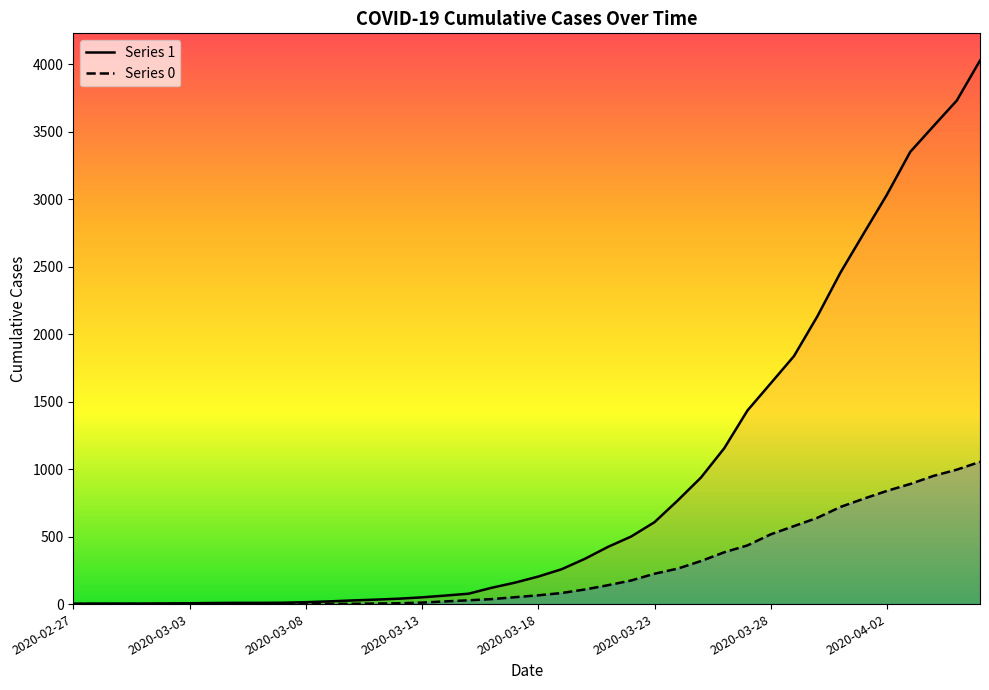

List the series in order of their peak value, highest first.

1, 0